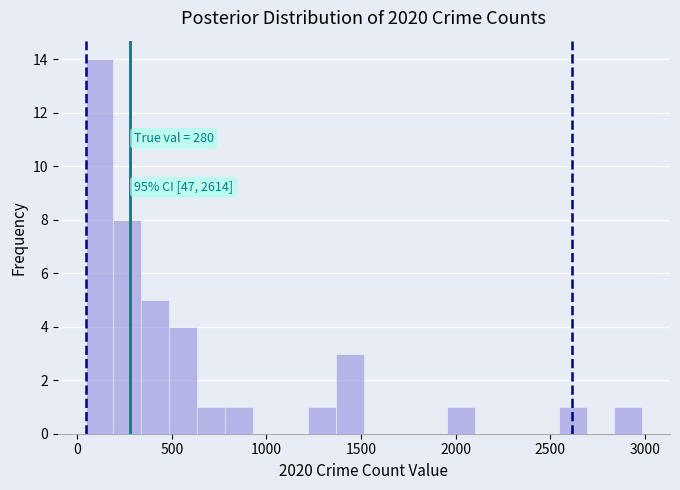

Around what value on the x-axis is the tallest bar? Give the approximate position of its centre, as read against the axis.

100